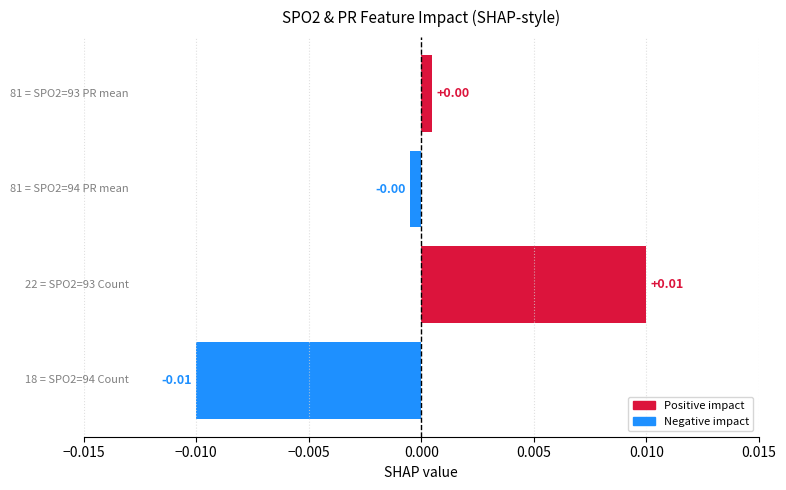

True or false: the data shows 0.0 at 0.000.

True